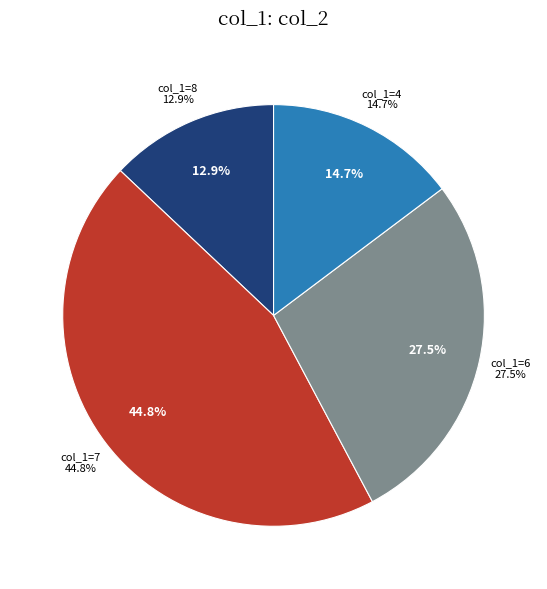

Does 6 account for over 50% of the chart?

No